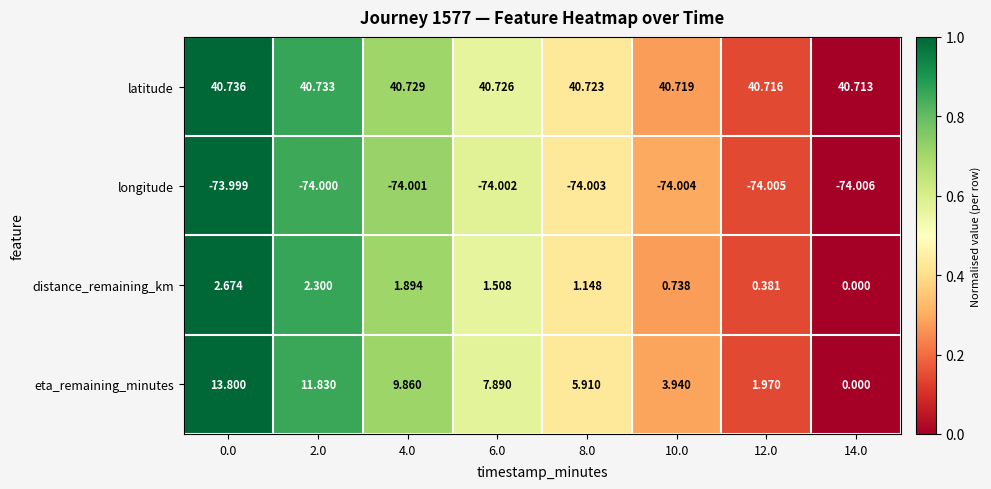

Between 12.0 and 14.0, which series saw the biggest shift?

eta_remaining_minutes